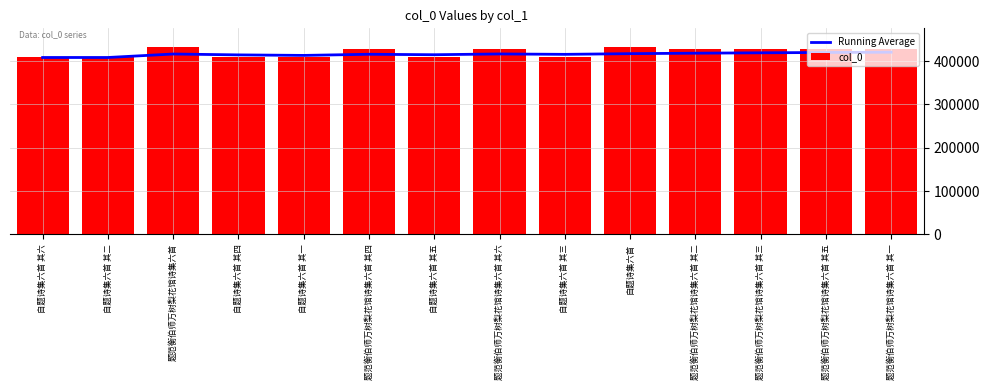

What are all the series names shown in the legend?

Running Average, col_0